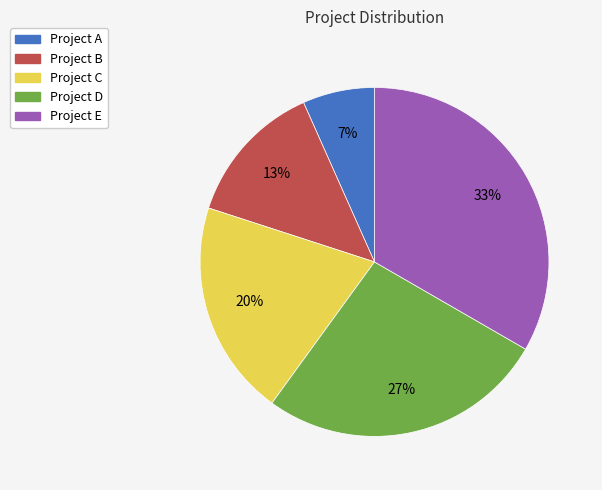

The Project D slice represents 27% of the pie. True or false?

True